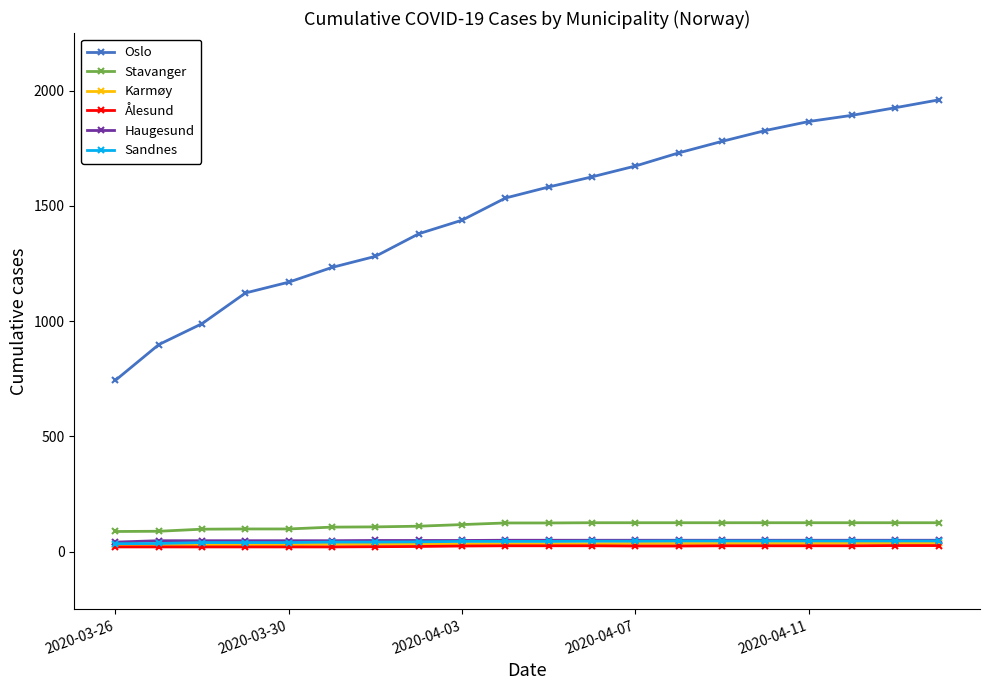

What is the value of the Ålesund point at the 7th from the left?

21